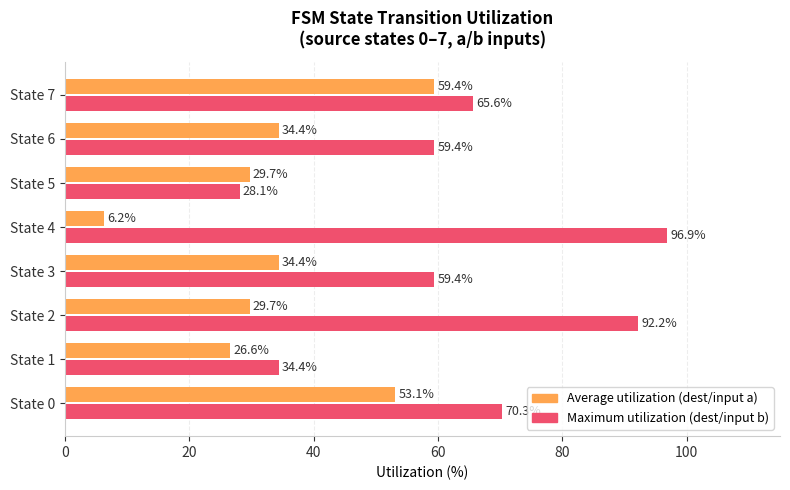

What is the total value across all series at State 5?

57.8